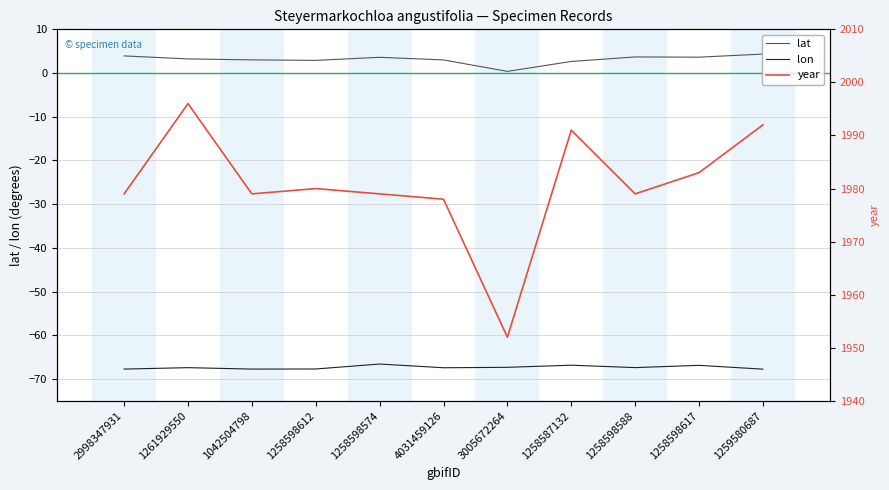

What is the lowest value of the year series?

1952.0